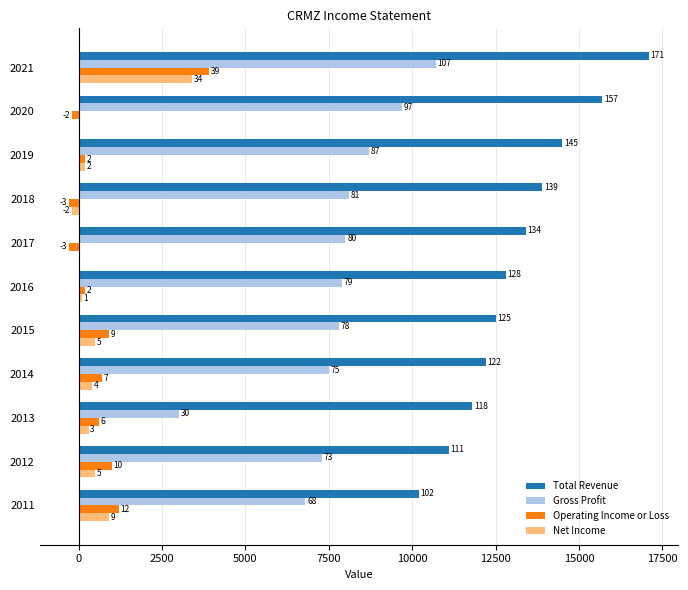

What are all the series names shown in the legend?

Total Revenue, Gross Profit, Operating Income or Loss, Net Income